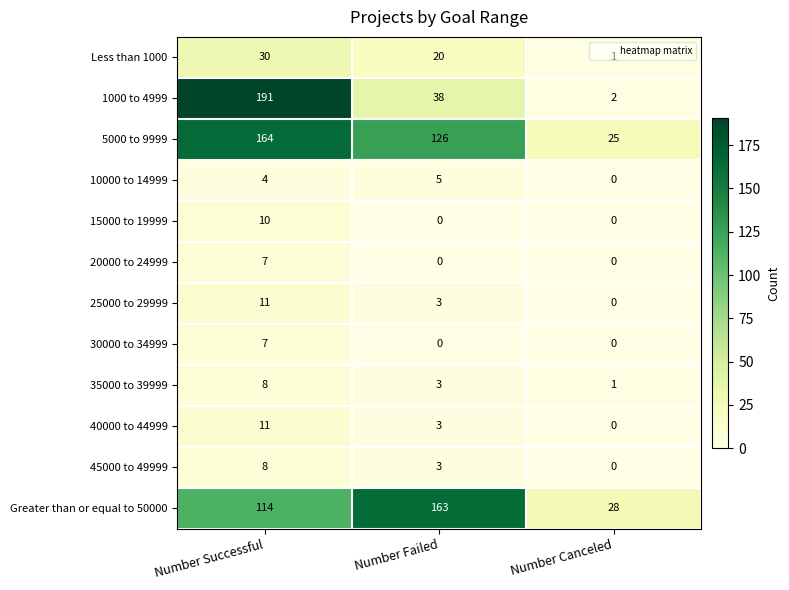

Which series has the largest total across all categories?

5000 to 9999